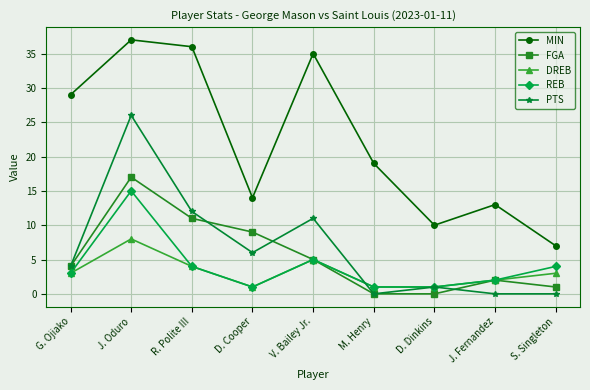

Count the number of data series in this chart.

5